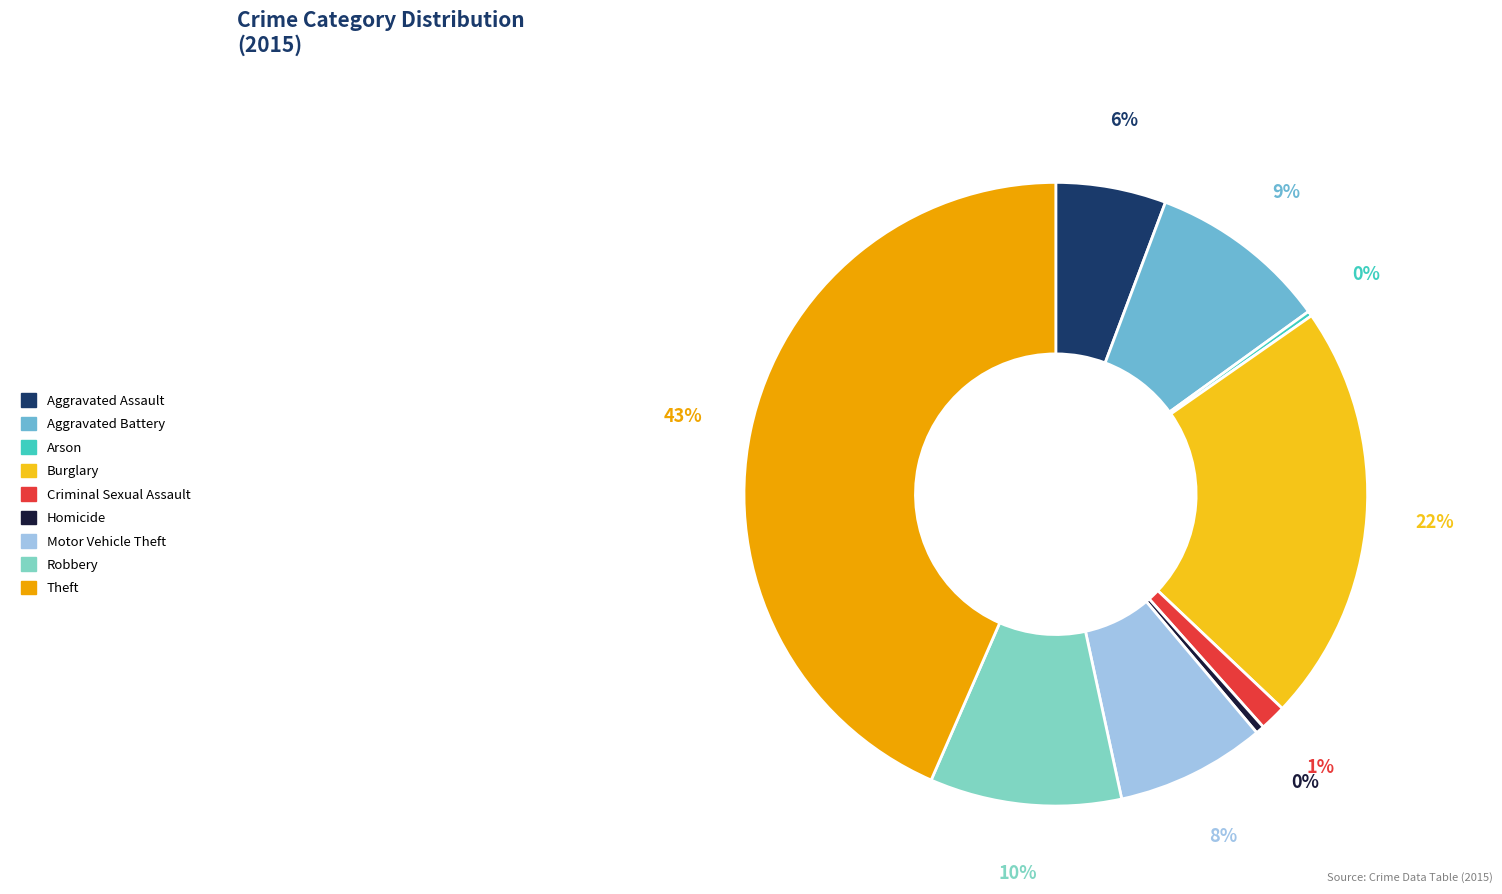

To the nearest percent, what is the difference between the largest and smallest slice percentages?

43%